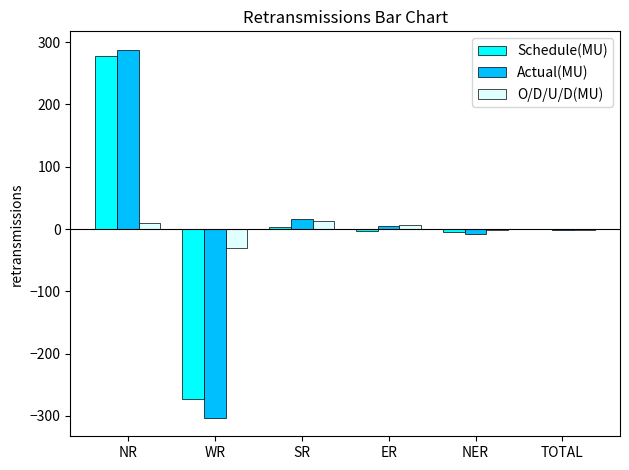

Is the value of O/D/U/D(MU) at WR greater than the value of Schedule(MU) at NR?

No